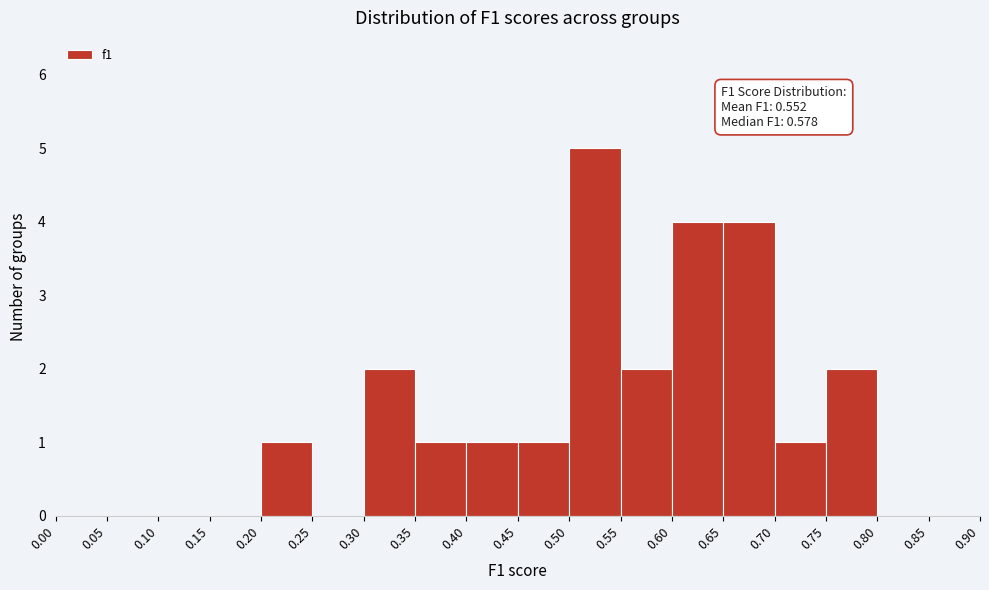

Over which range of the x-axis is the bar tallest?

0.50 to 0.55